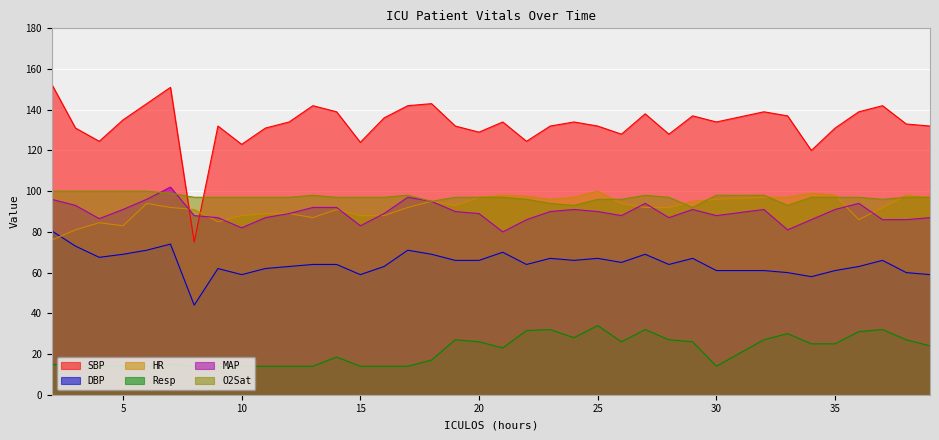

At how many categories does at least one series exceed 138?

10